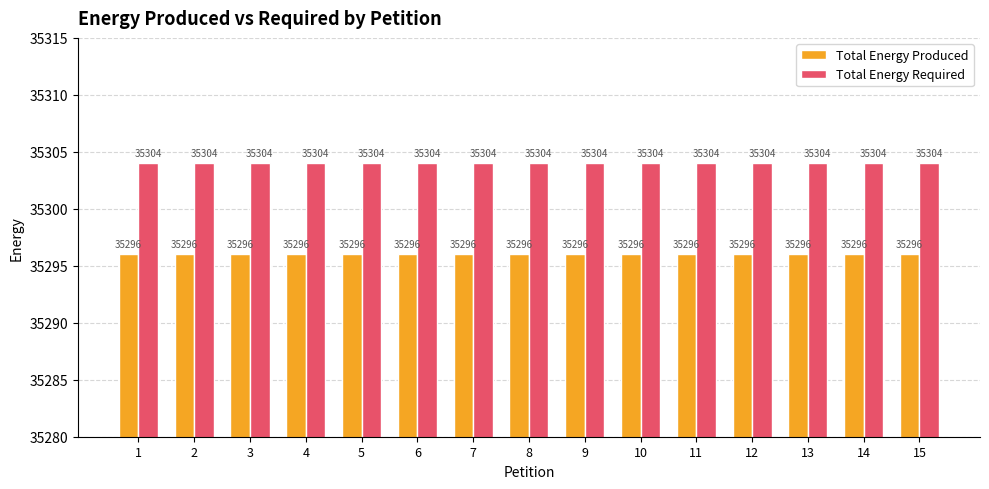

What is the spread (max minus min) of values at 10?

8